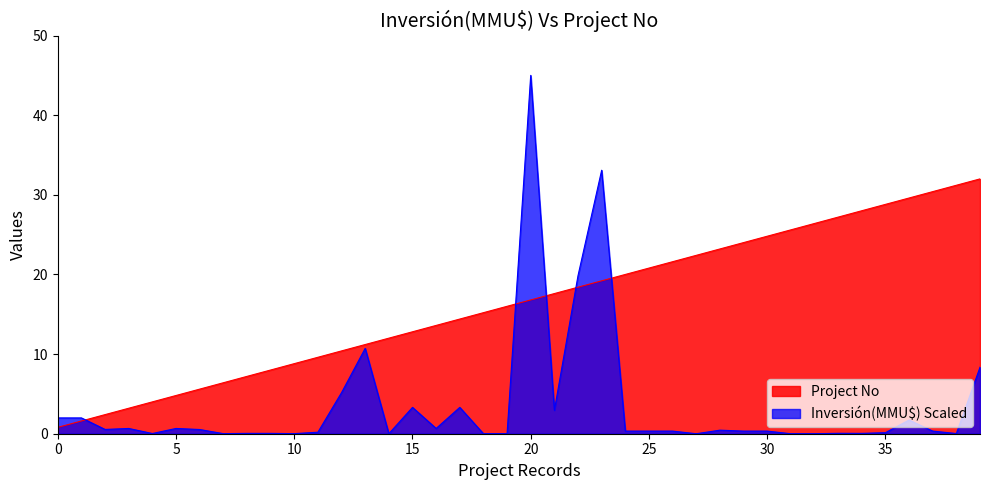

After their last crossing, which series has the higher values: Inversión(MMU$) or No?

No